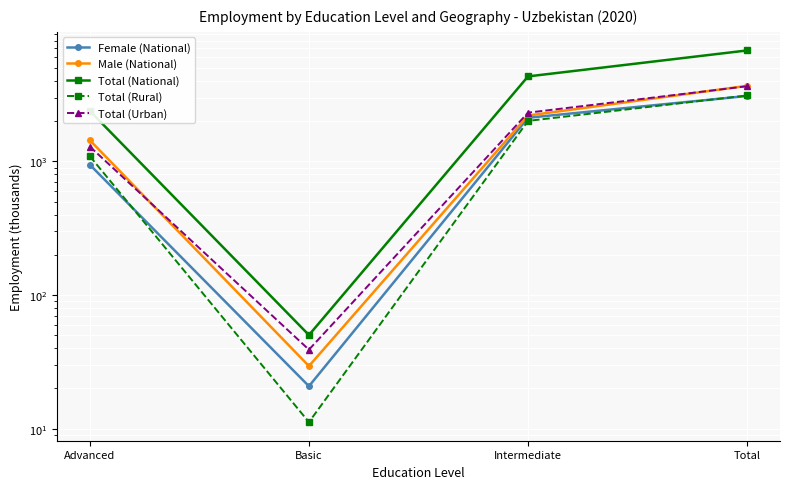

Between Basic and Intermediate, which series saw the biggest shift?

Total (National)